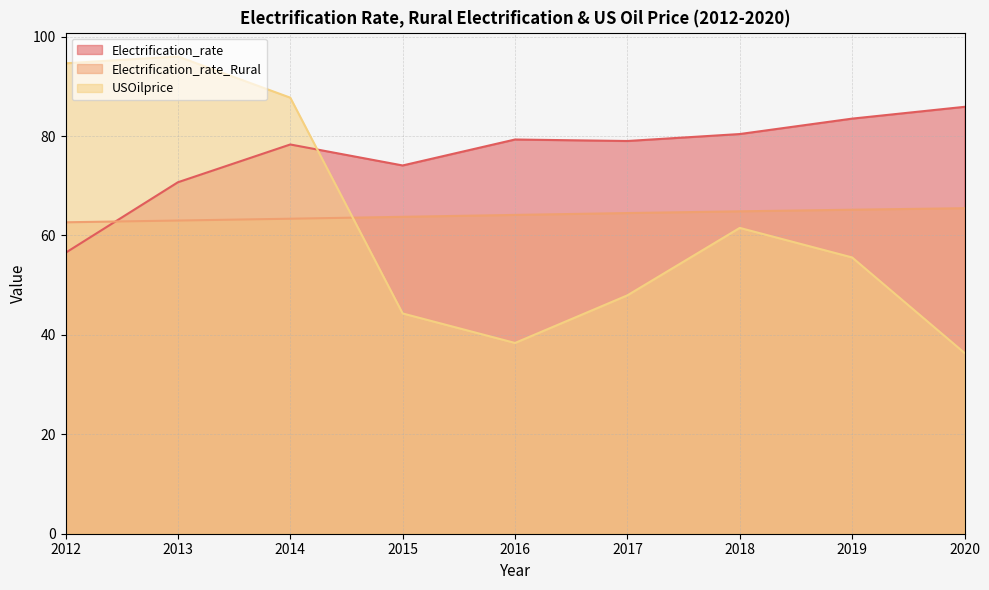

Reading right to left, transcribe all the data shown in this chart.

Electrification_rate: 2020=85.9	2019=83.5	2018=80.4	2017=79.0	2016=79.3	2015=74.1	2014=78.3	2013=70.7	2012=56.5
Electrification_rate_Rural: 2020=65.5	2019=65.2	2018=64.9	2017=64.5	2016=64.1	2015=63.7	2014=63.4	2013=63.0	2012=62.6
USOilprice: 2020=36.4	2019=55.6	2018=61.5	2017=48.0	2016=38.4	2015=44.3	2014=87.7	2013=96.0	2012=94.6